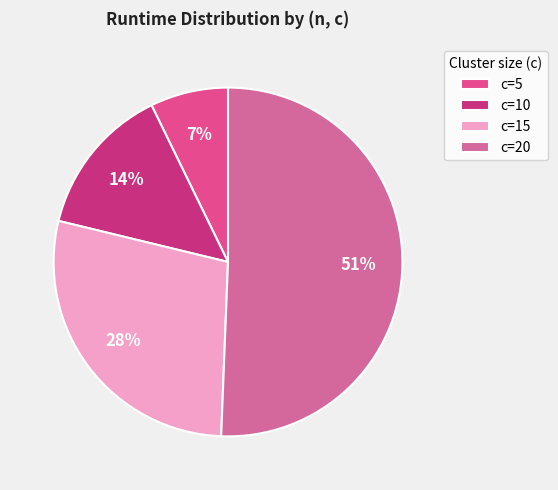

How many segments does this pie chart have?

4